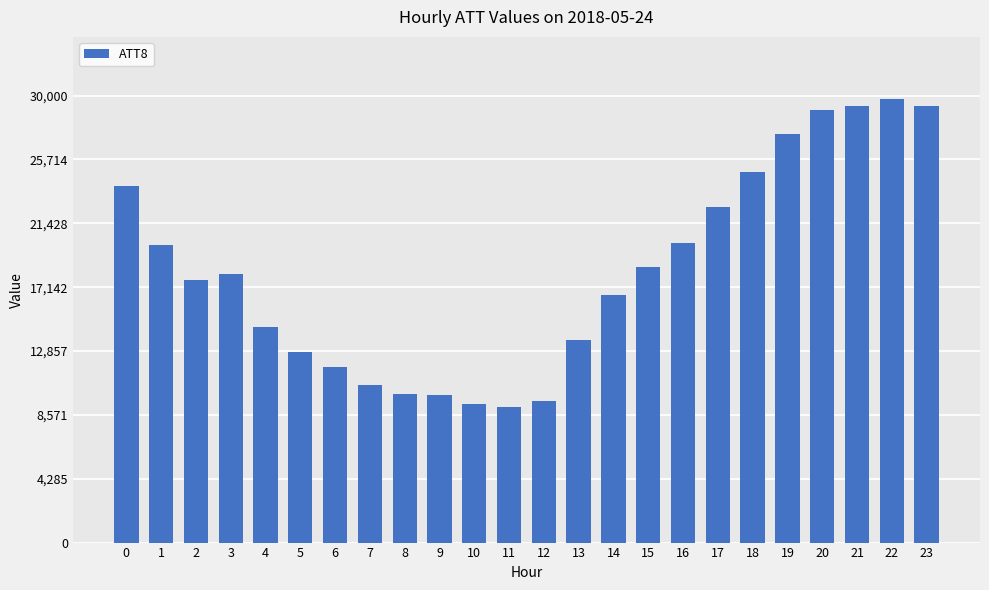

What is the minimum value shown in the chart?

9100